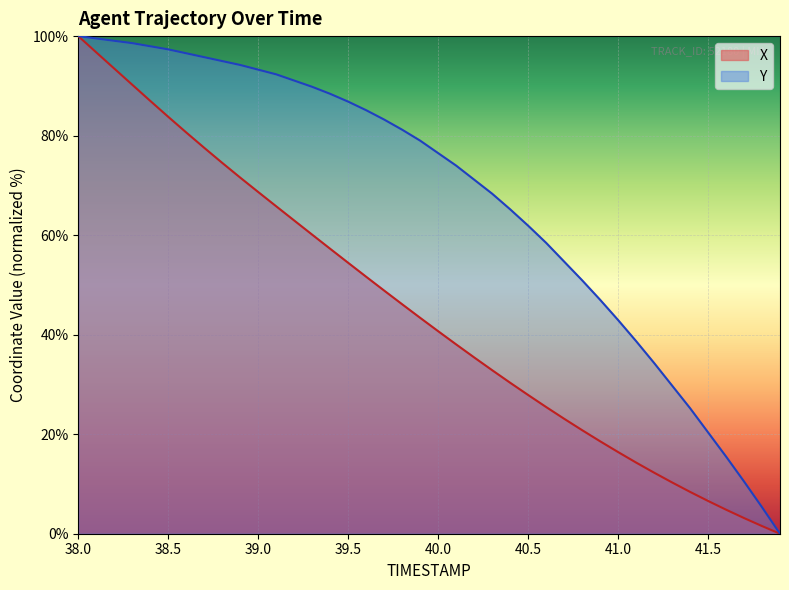

How many lines are shown in the chart?

2